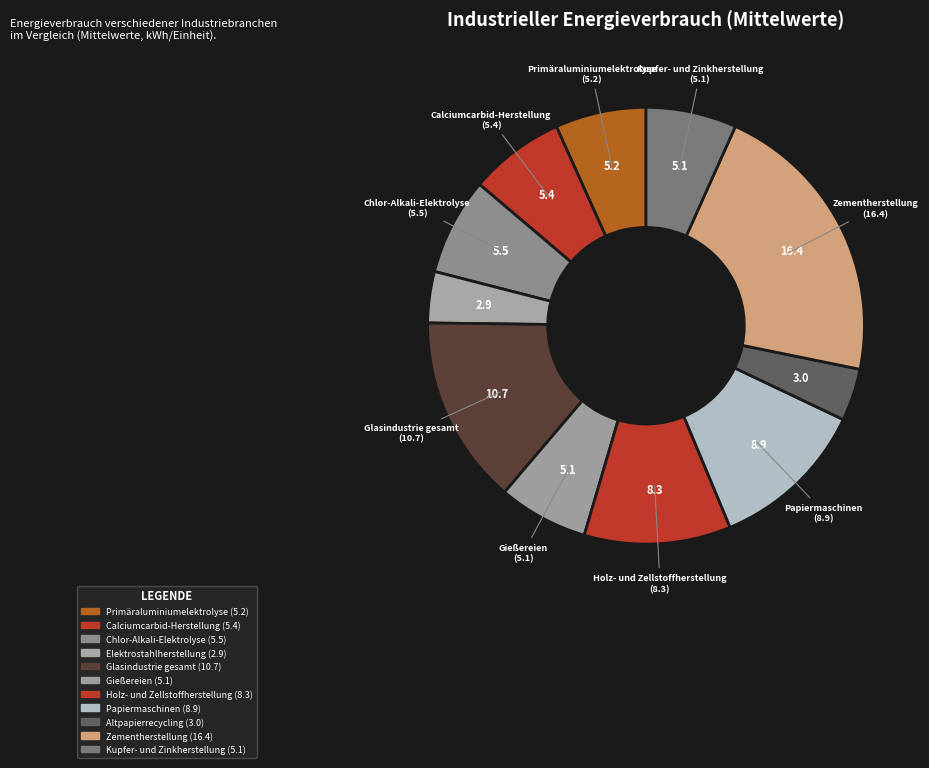

Count the number of slices in the pie.

11